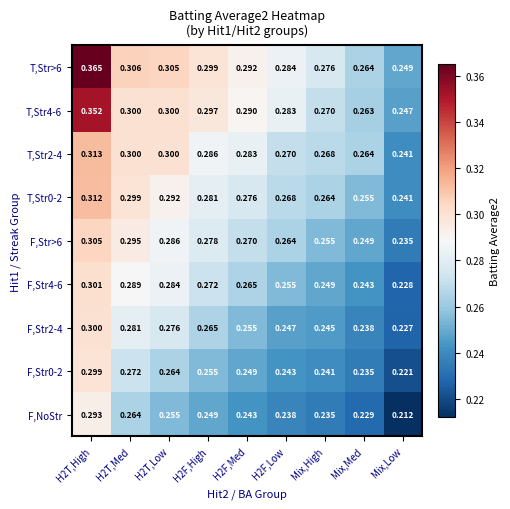

Which category has the lowest value in the F,Str4-6 series?

Mix,Low